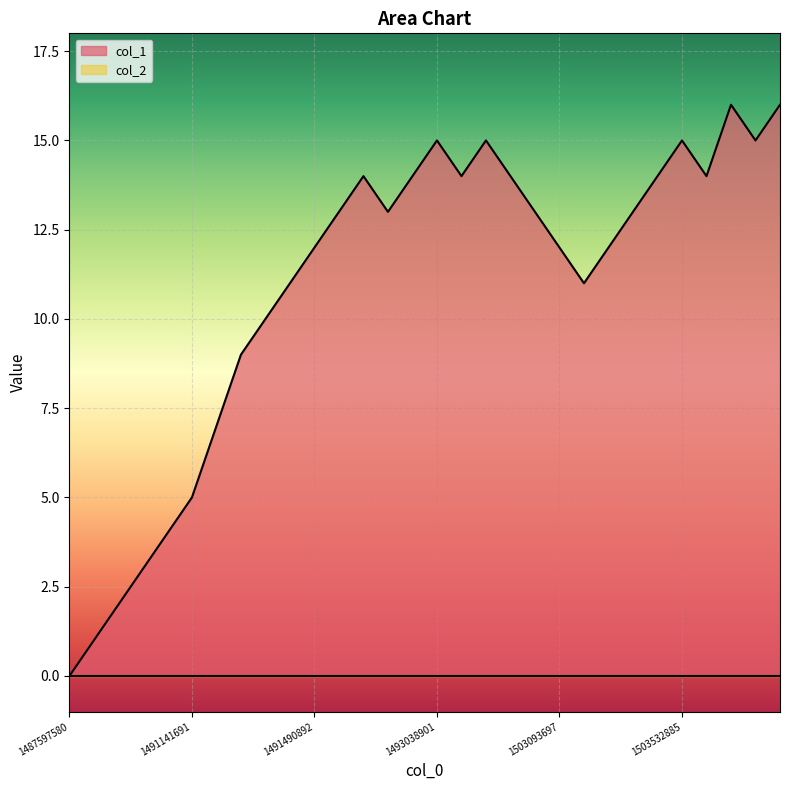

How many values are above zero?

29